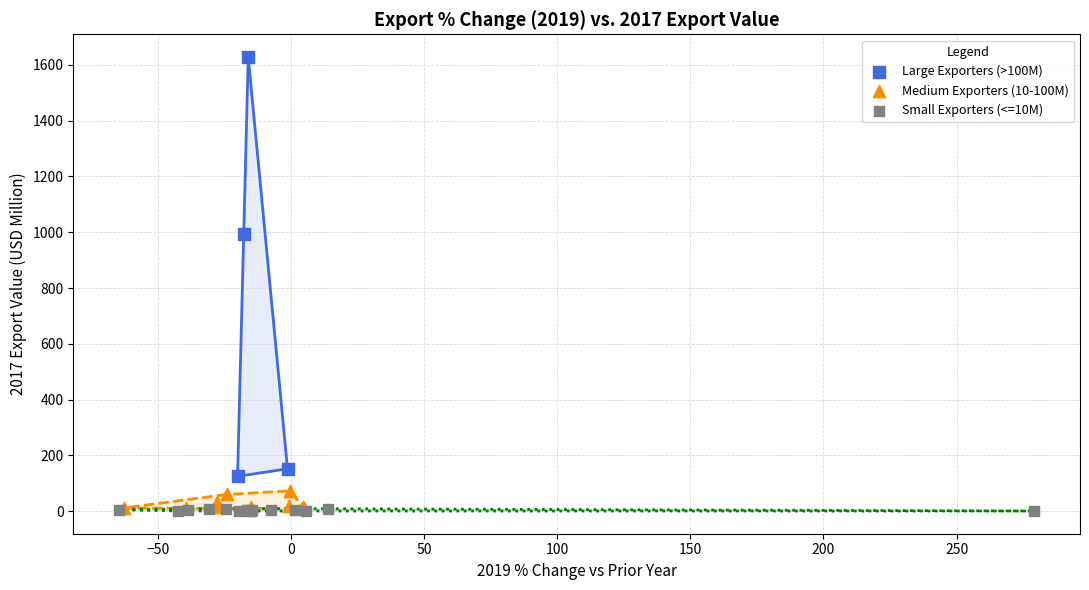

Which series reaches the maximum Y coordinate?

Large Exporters (>100M)